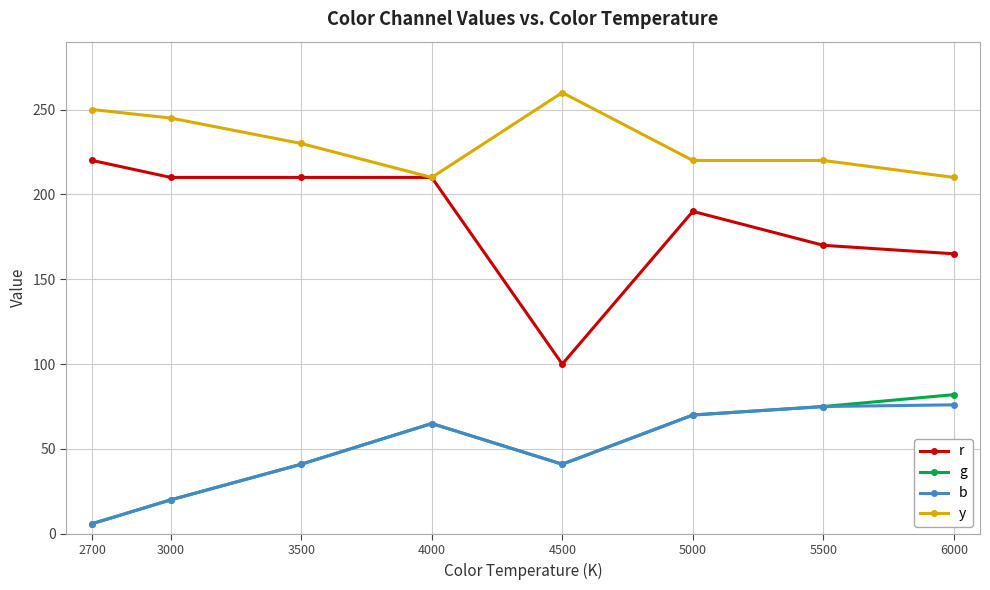

The y series shows 346 at 2700. True or false?

False